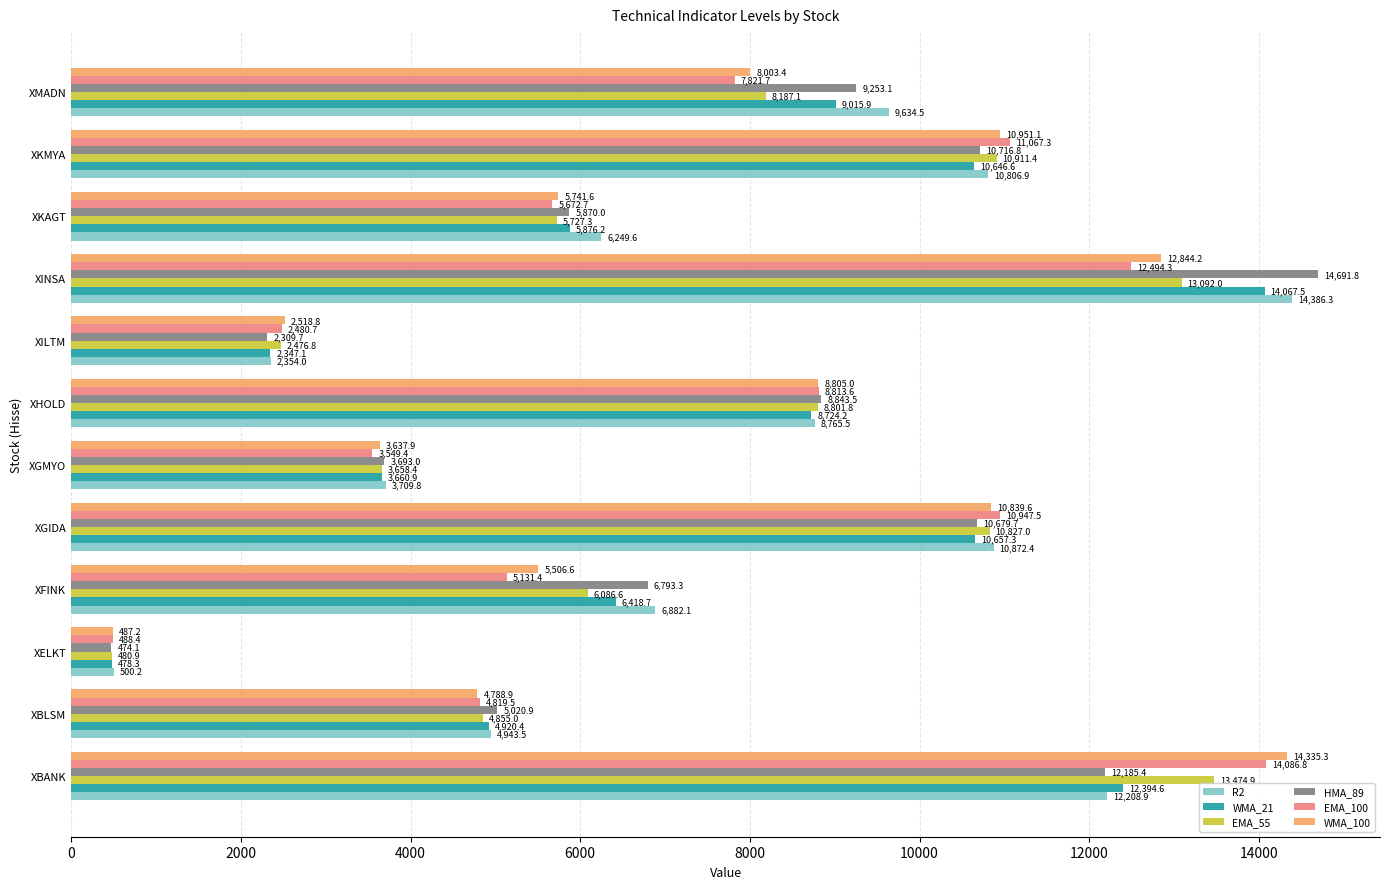

How many data points in EMA_55 are less than 8187?

6